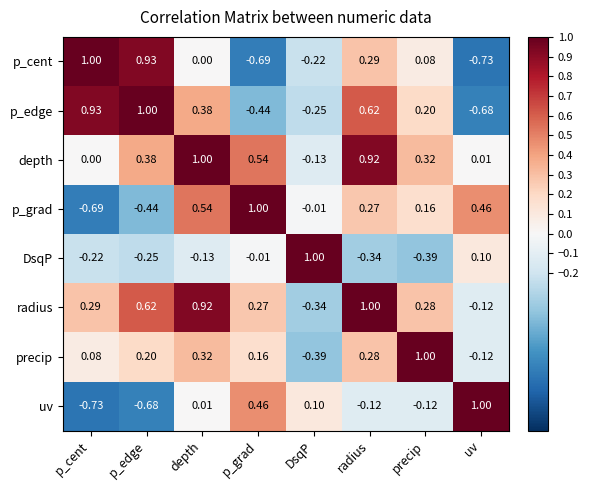

What is the spread (max minus min) of values at radius?

1.3